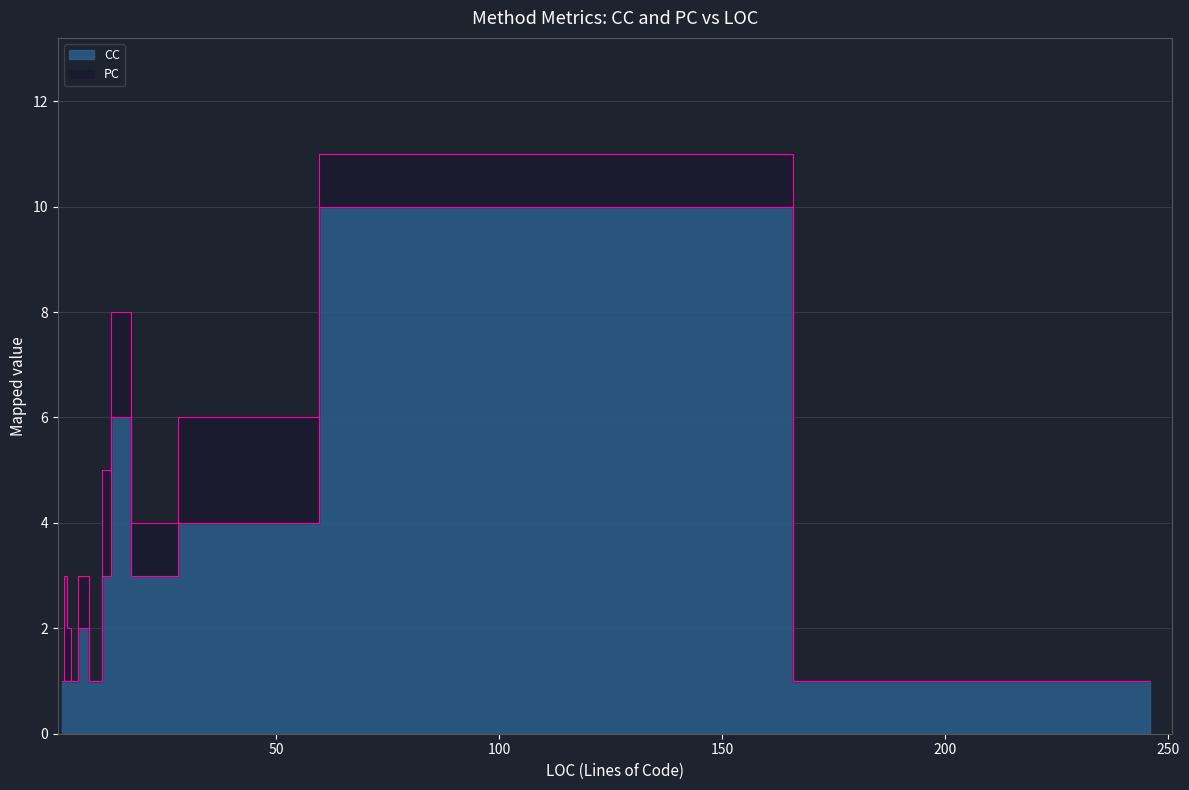

At which category is the sum across all series the highest?

86